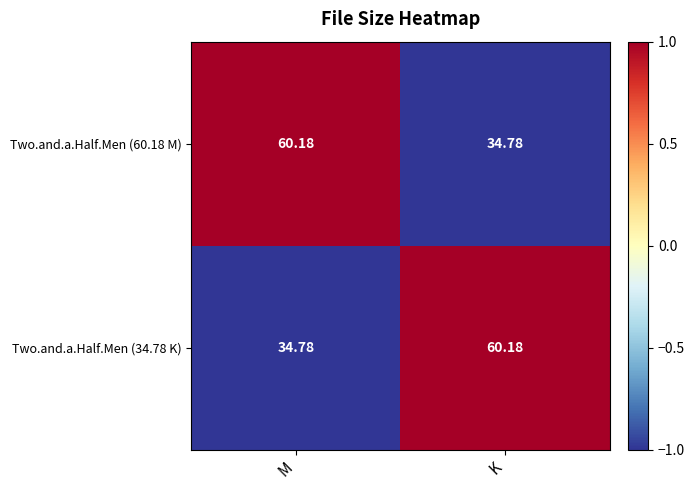

Where does the Two.and.a.Half.Men (60.18 M) series first go above 60?

M